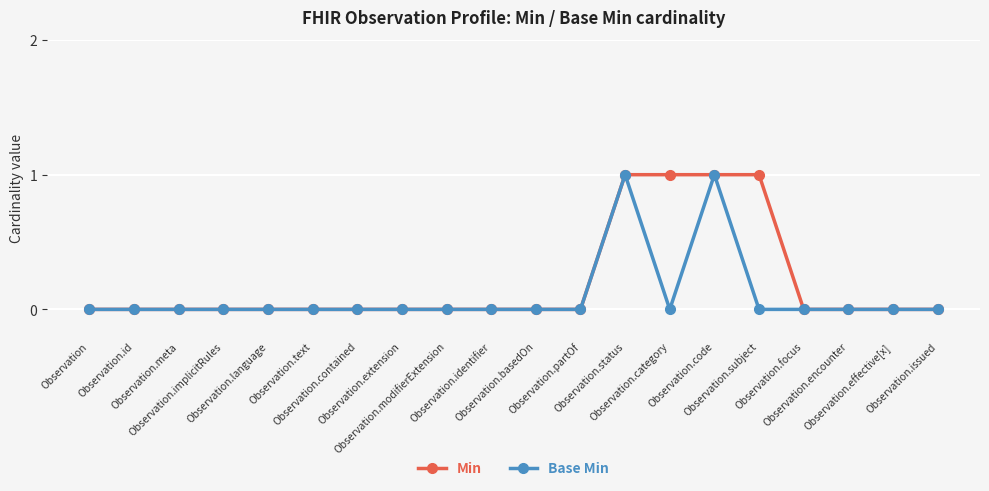

True or false: Base Min has more than 1 points higher than both neighbors.

True